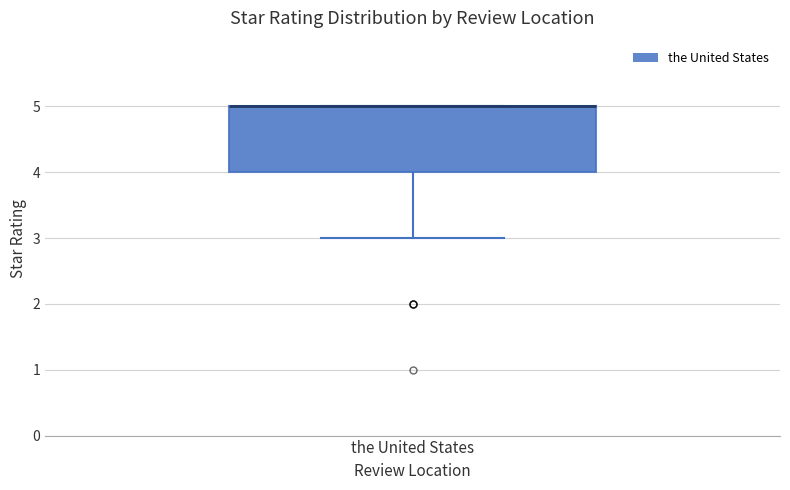

Read this box plot against the y-axis: the position of the median line, the range covered by the box, and the ends of both whiskers. The values are not printed on the chart, so give them approximately, as read against the axis.

median 5 (drawn on the box's upper edge), box 4 to 5, whiskers 3 to 5